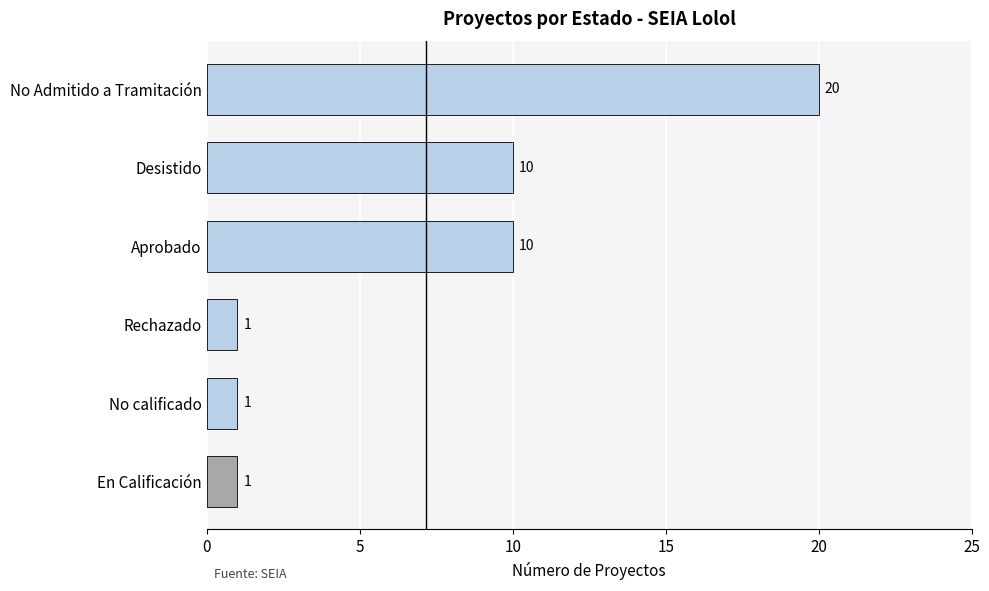

Count the values in the range 1 to 10.

5